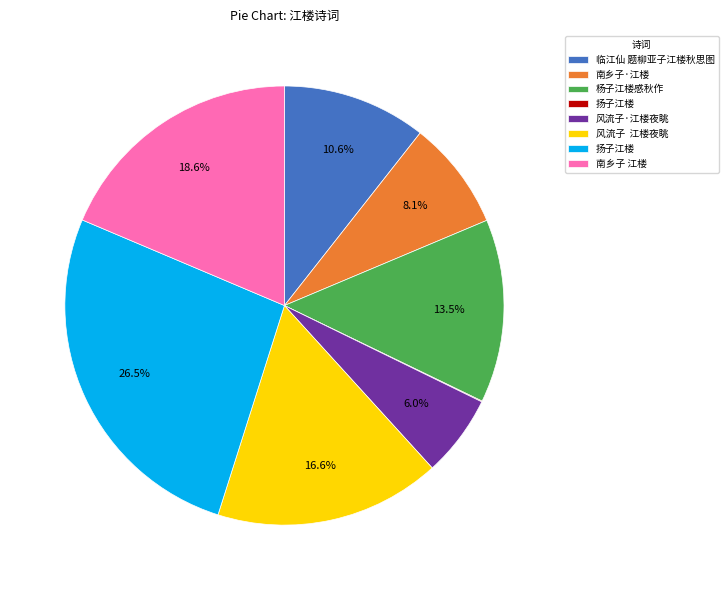

Does any single category account for the majority?

No